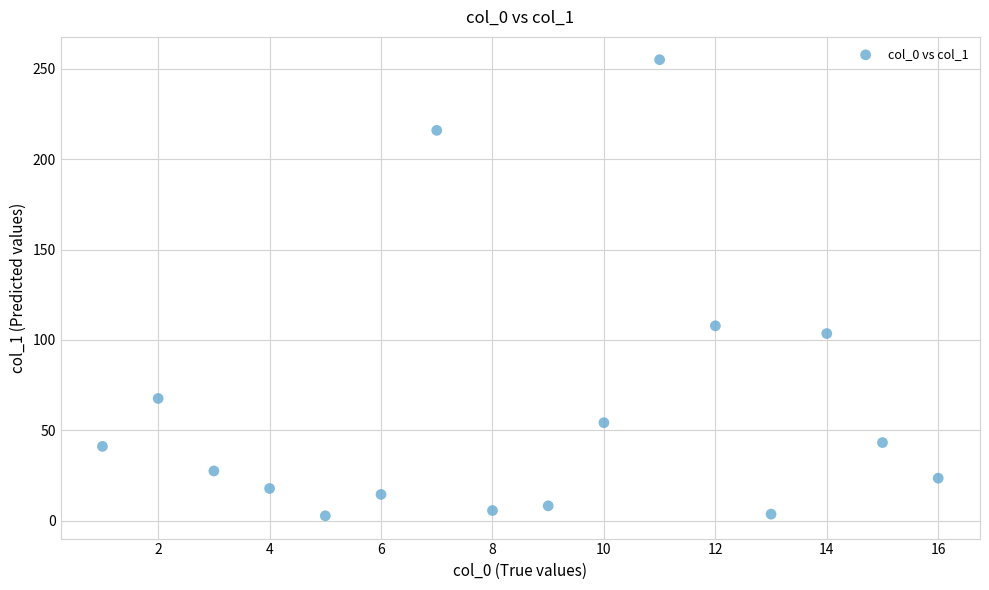

What is the range of Y values (max minus min)?

252.3